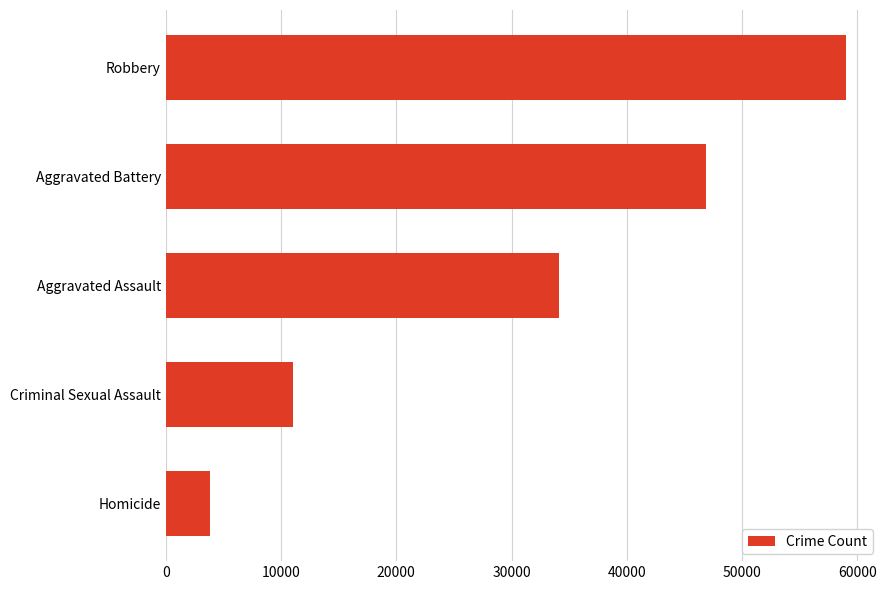

How many data points are less than 34094?

2